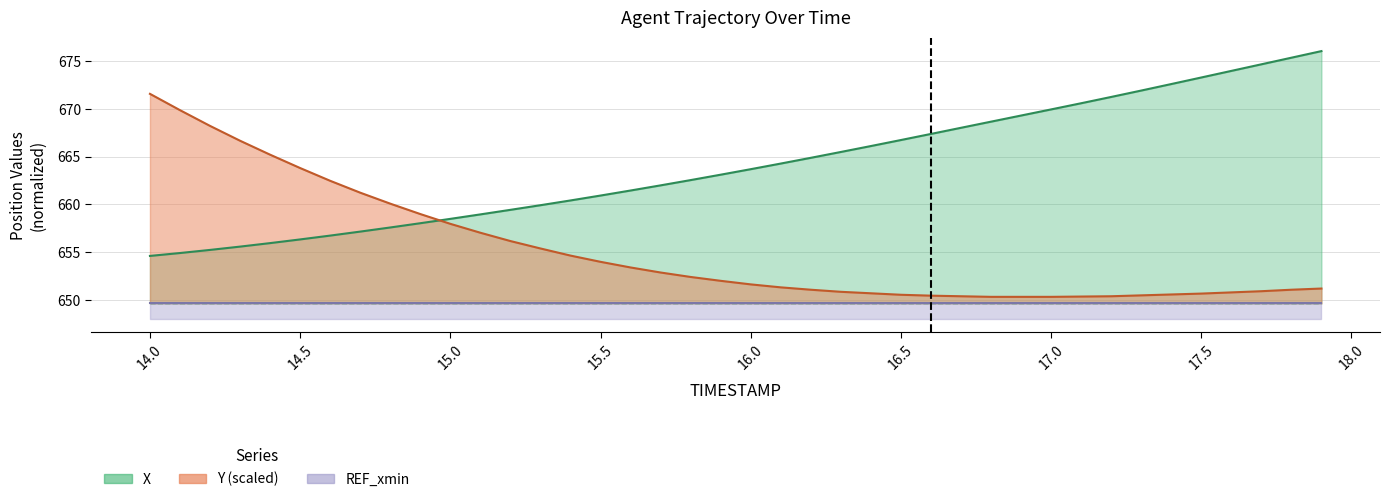

What position from the right is 16.6?

14